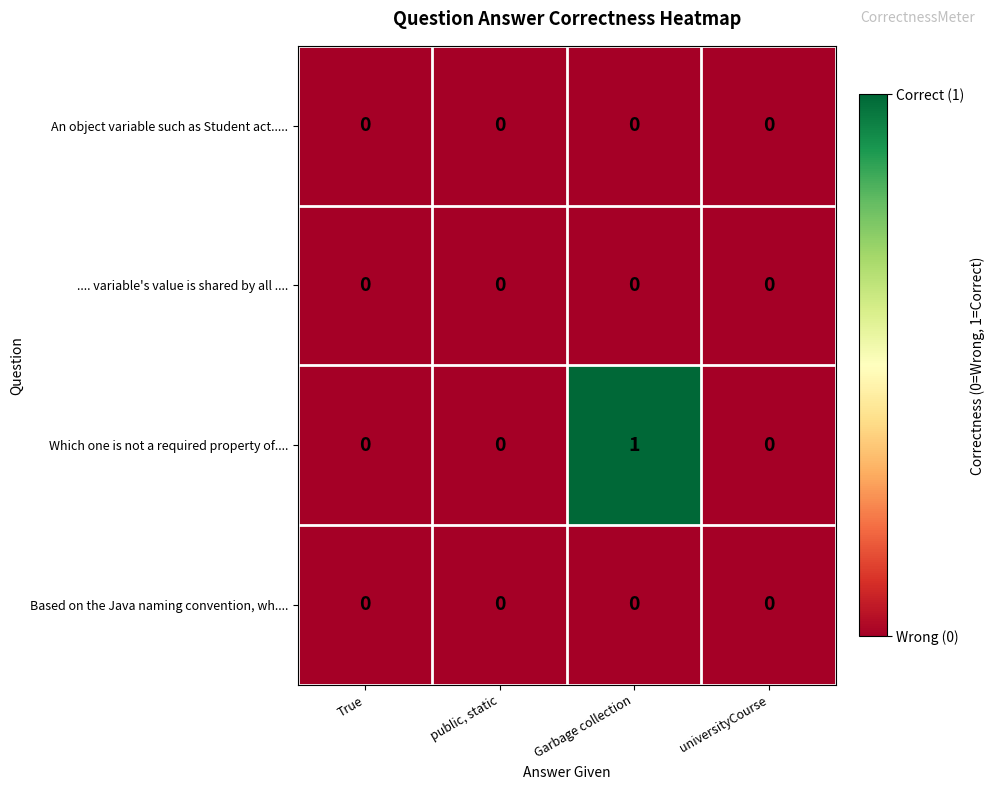

How many Which one is not a required property of.... values are between 0 and 1?

4